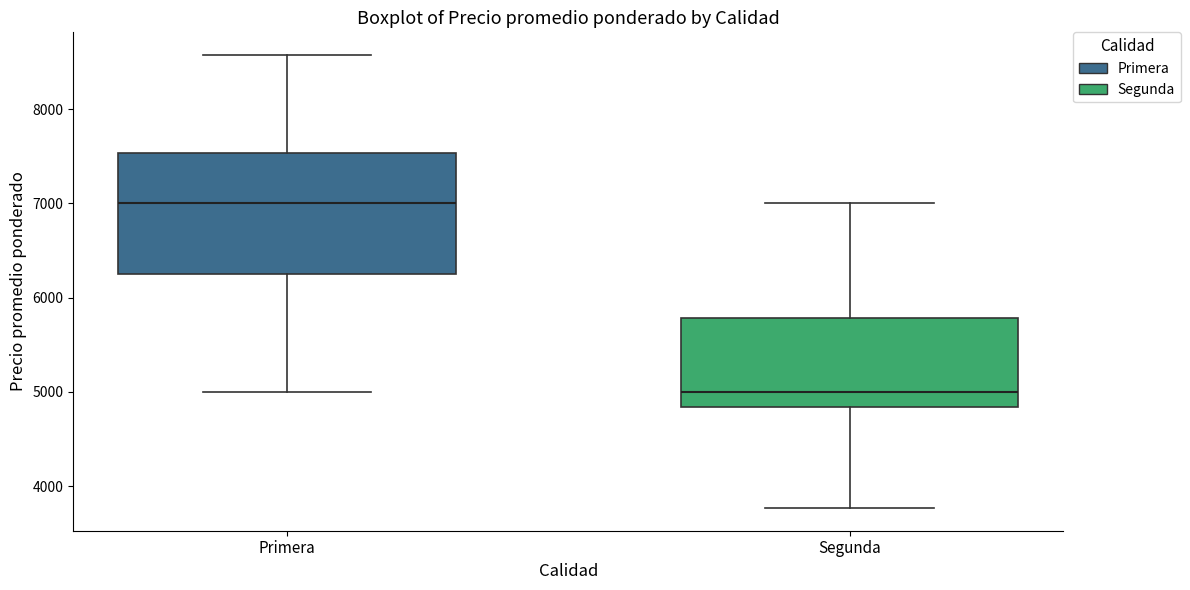

Reading left to right, transcribe this box plot: for each box, give where its median line is, the range the box spans, and where its two whiskers end, as read against the y-axis. The values are not printed on the chart, so give them approximately, as read against the axis.

Primera: median 7000, box 6300 to 7500, whiskers 5000 to 8600
Segunda: median 5000, box 4800 to 5800, whiskers 3800 to 7000